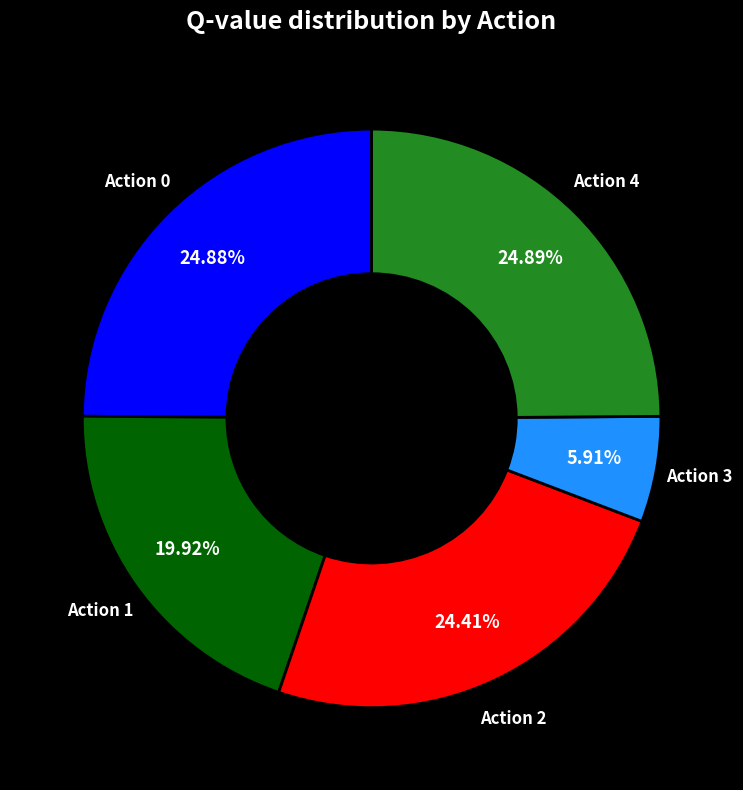

To the nearest percent, what portion does Action 2 represent?

24%